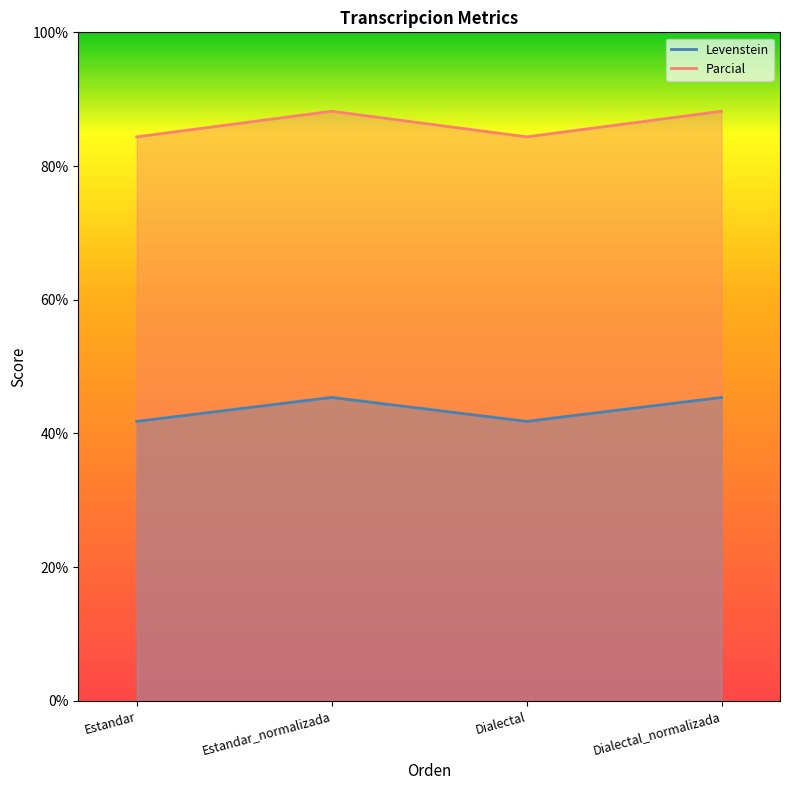

Which series has the largest range (max minus min)?

Parcial